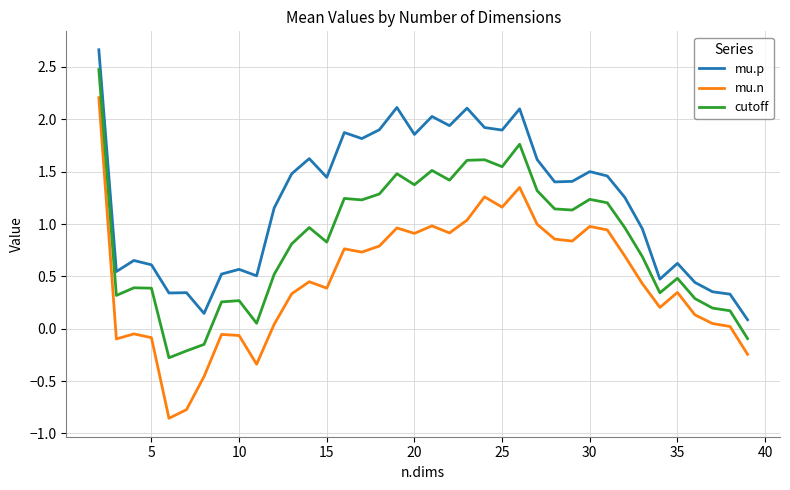

What is the greatest value displayed?

2.7